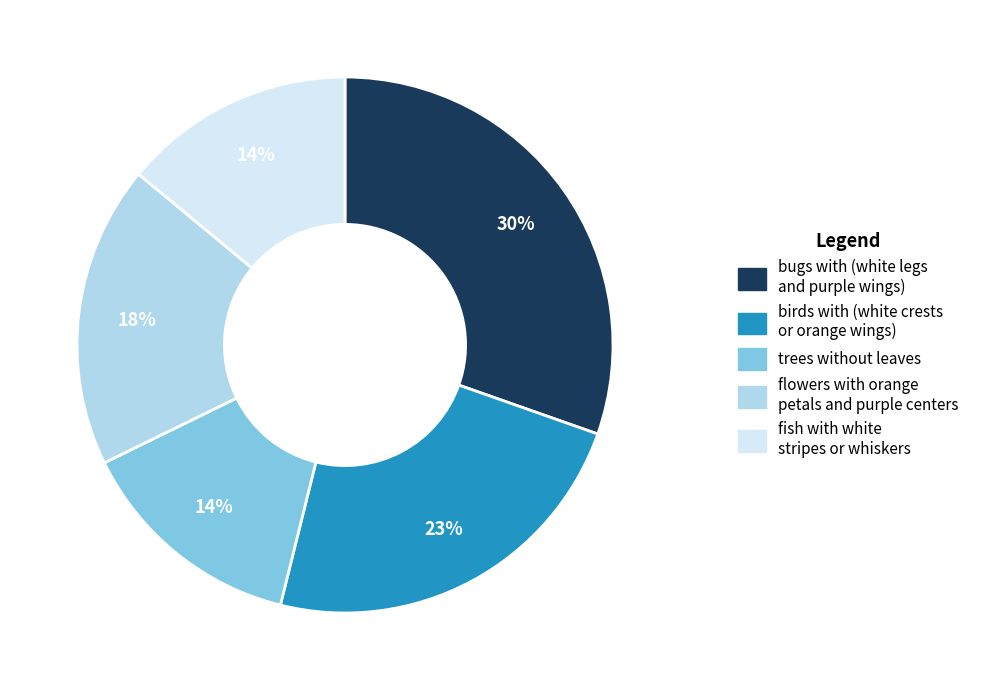

How many slices are in this pie chart?

5